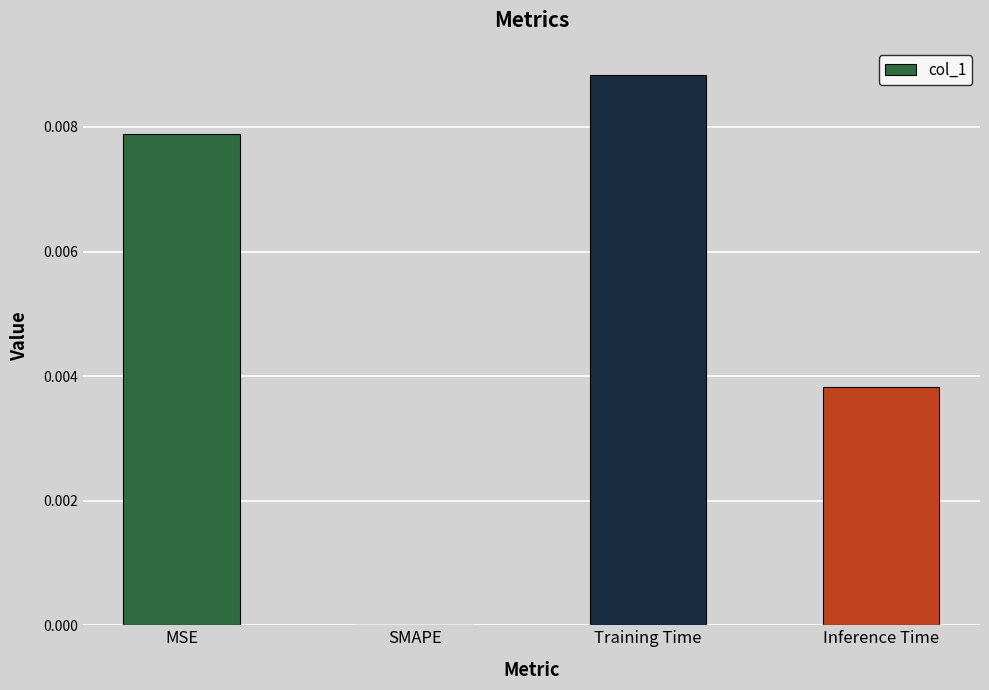

Is it true that the value at SMAPE is 0.0?

True